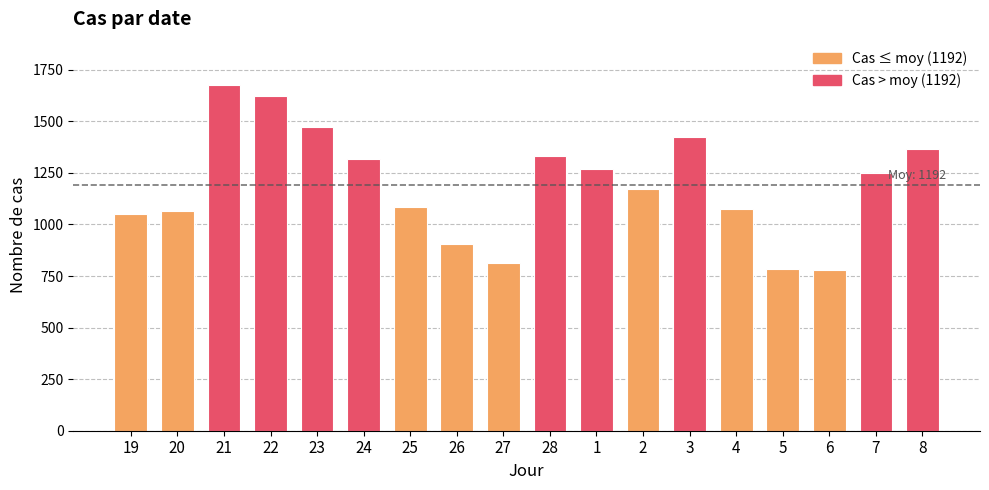

What is the greatest value displayed?

1678